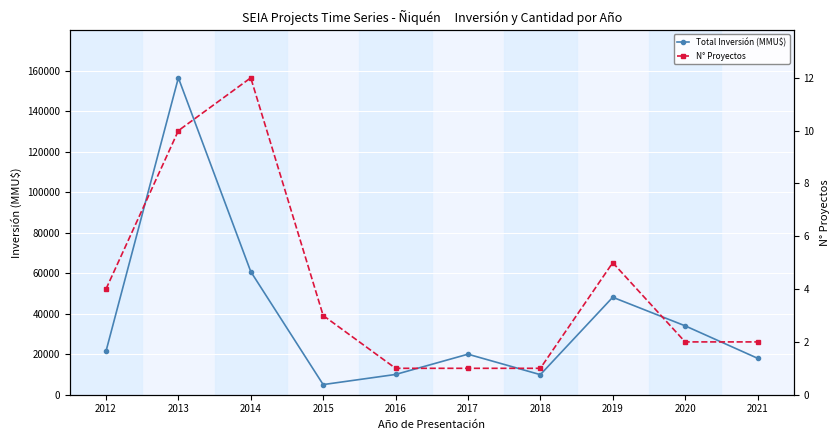

Between 2014 and 2015, which series saw the biggest shift?

Total Inversión (MMU$)